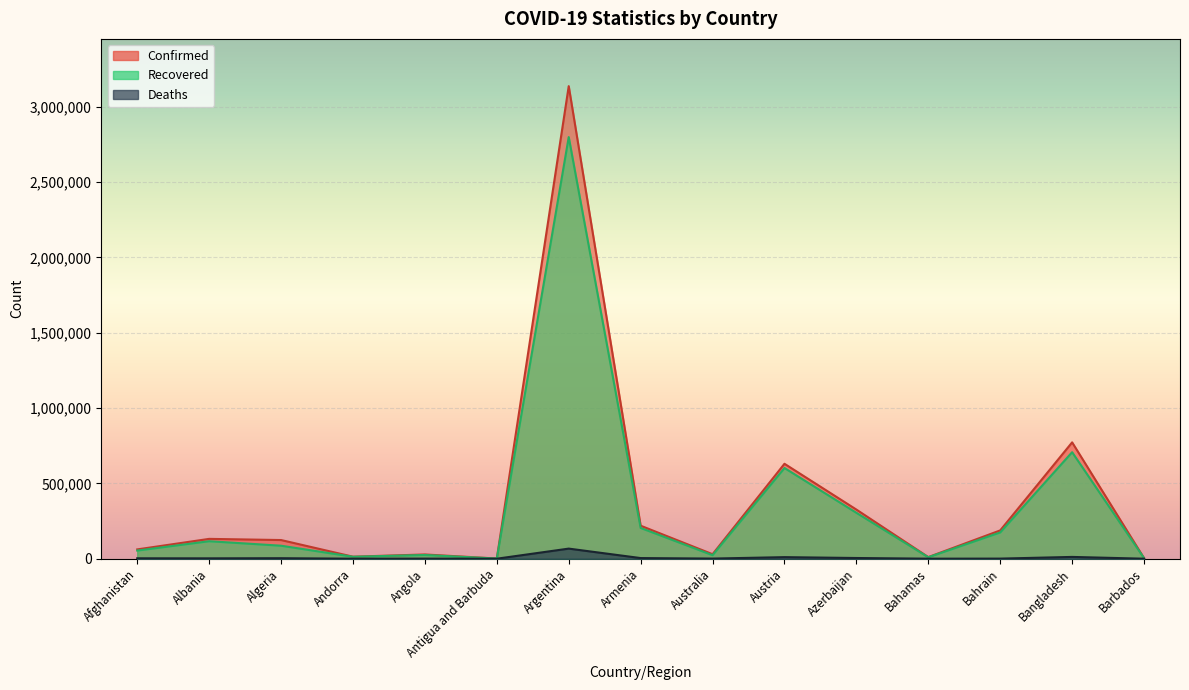

What is the average value of the Recovered series?

341490